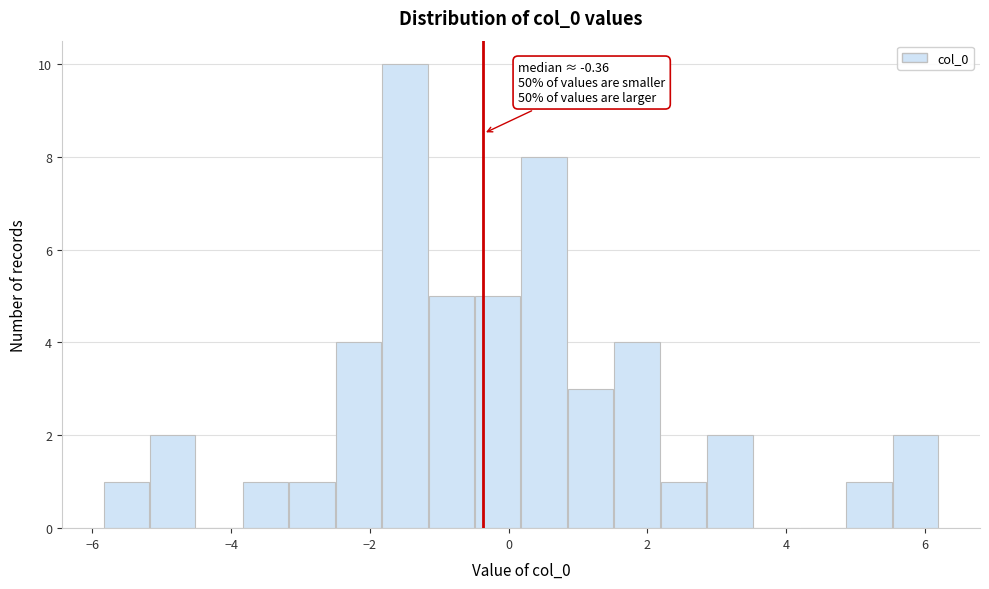

Read against the x-axis, roughly where is the centre of the tallest bar?

-1.4